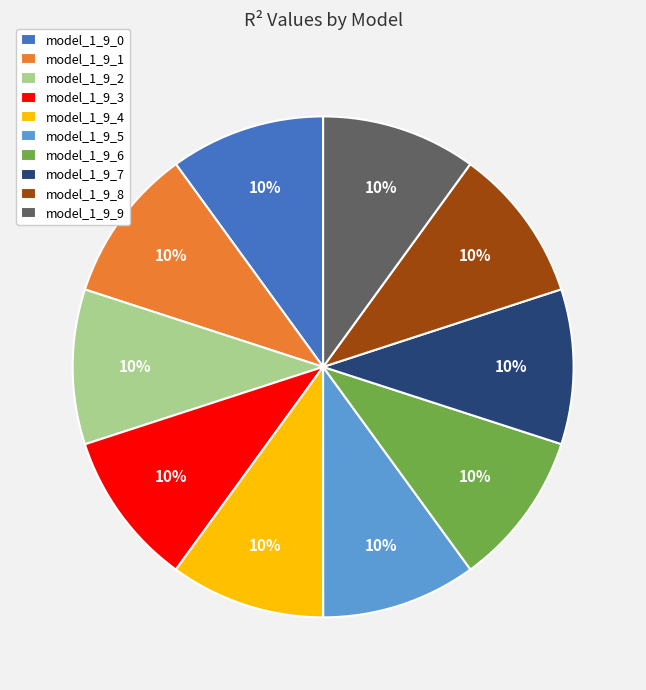

Is model_1_9_0 the majority of the pie?

No